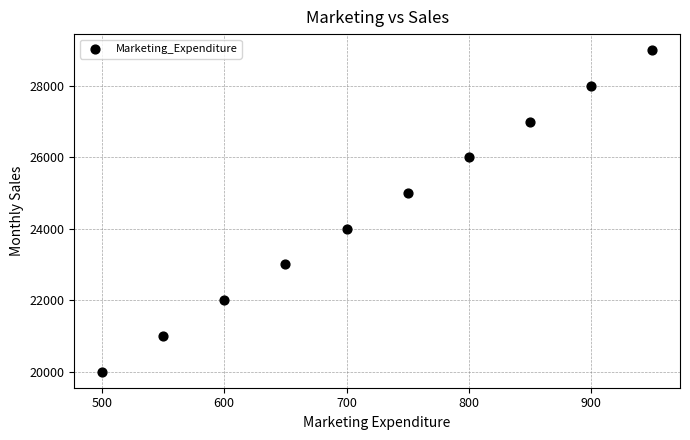

What is the range of Y values (max minus min)?

9000